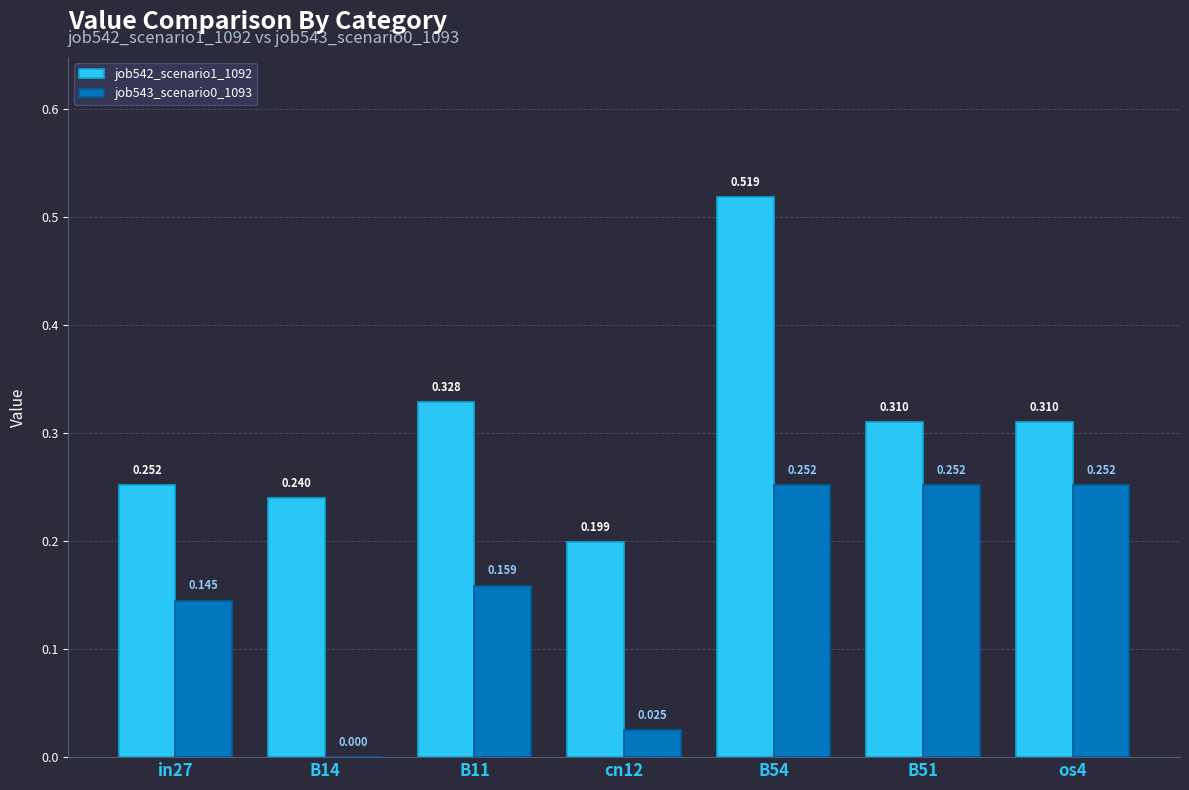

Rank the series by their maximum value, from lowest to highest.

job543_scenario0_1093, job542_scenario1_1092